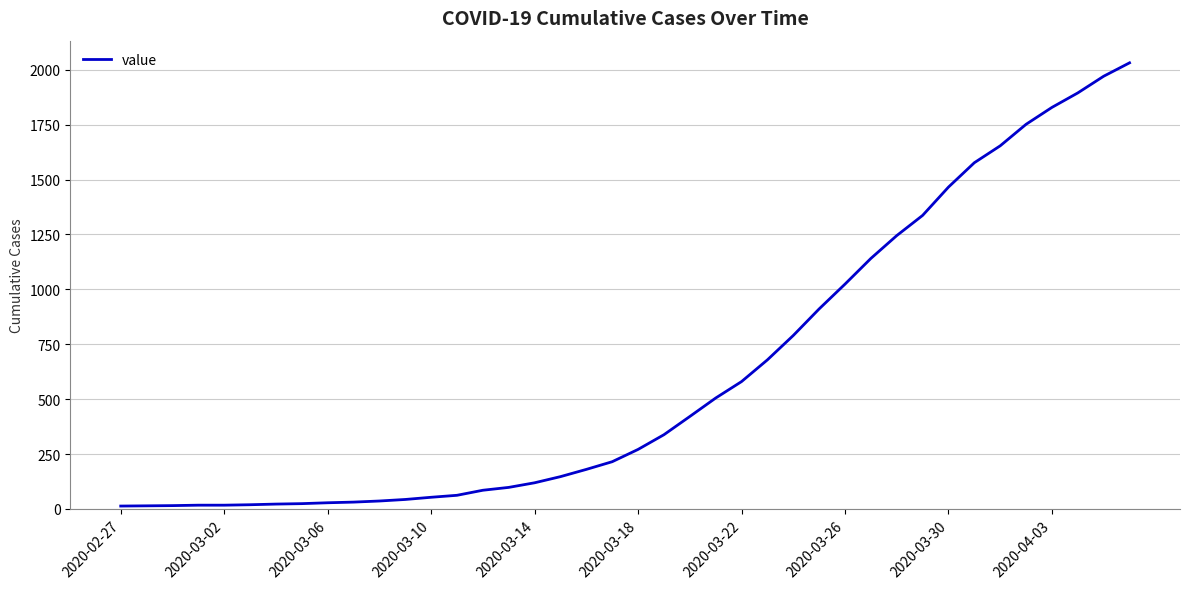

What is the maximum value shown in the chart?

2032